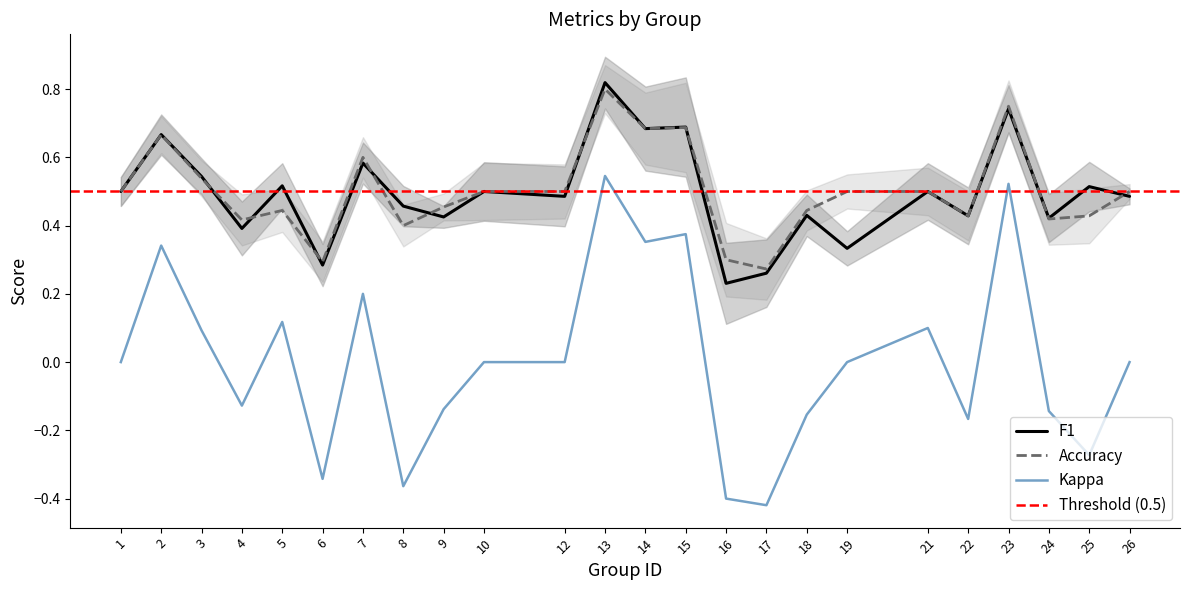

Does the chart display data point markers on the line(s)?

No